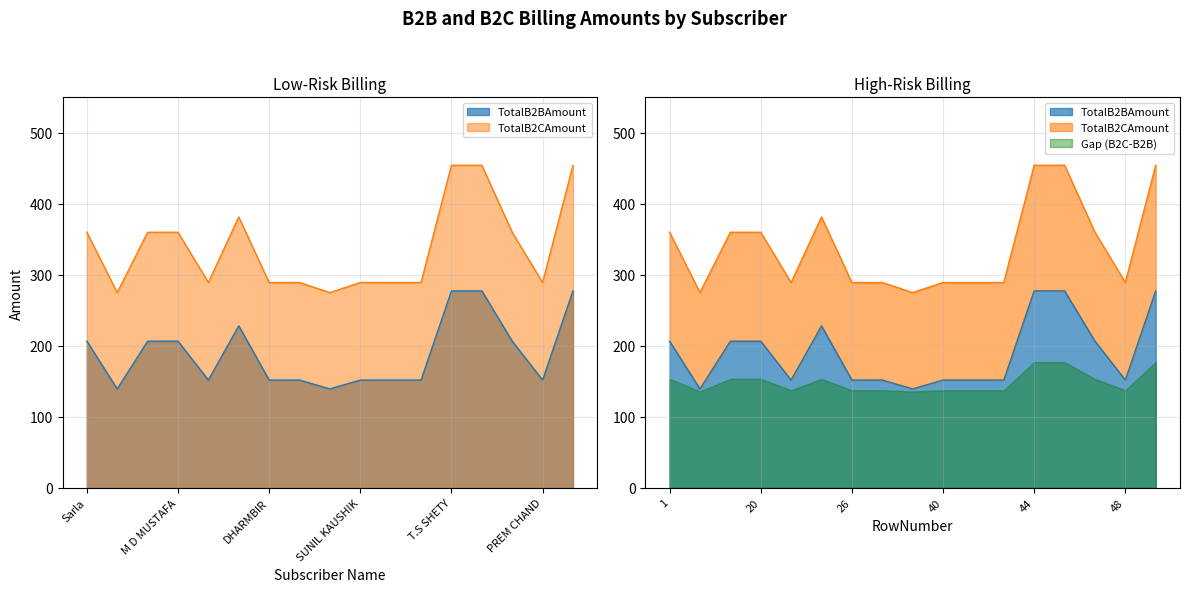

List the labels in order of TotalB2CAmount value, smallest first.

RUBICKSA, UPENDAR, Jitender, DHARMBIR, YOGESH, SUNIL KAUSHIK, Om, PADA CHANDAR, PREM CHAND, Sarla, ROBIN, M D MUSTAFA, GANNKEY, JAGA, T.S SHETY, SACHIN POONAM, ASHRAM MARKET SATISH